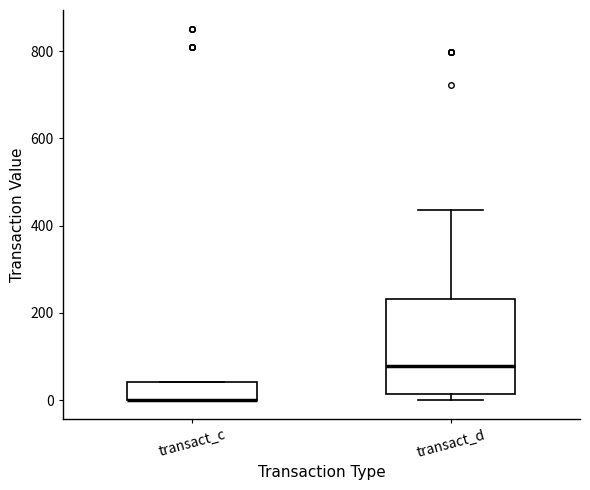

Reading left to right, transcribe this box plot: for each box, give where its median line is, the range the box spans, and where its two whiskers end, as read against the y-axis. The values are not printed on the chart, so give them approximately, as read against the axis.

transact_c: median 0 (drawn on the box's lower edge), box 0 to 40, whiskers 0 to 40
transact_d: median 80, box 20 to 240, whiskers 0 to 440